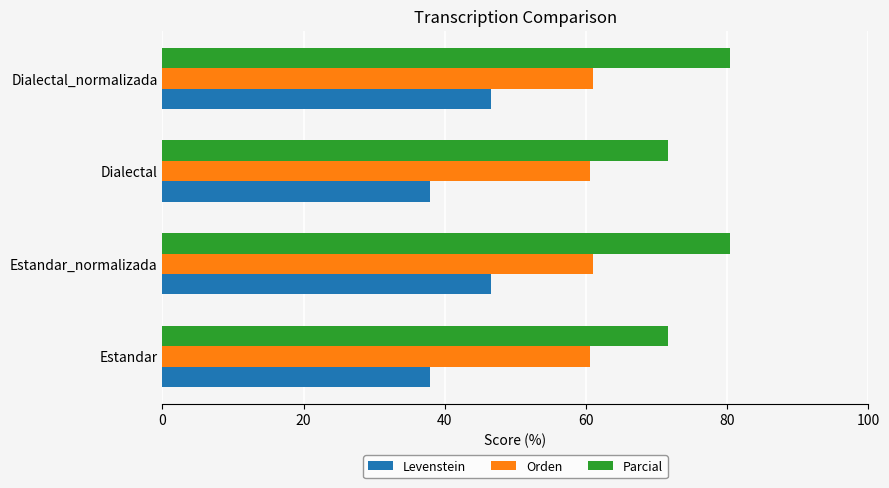

Which series has the widest spread of values?

Levenstein